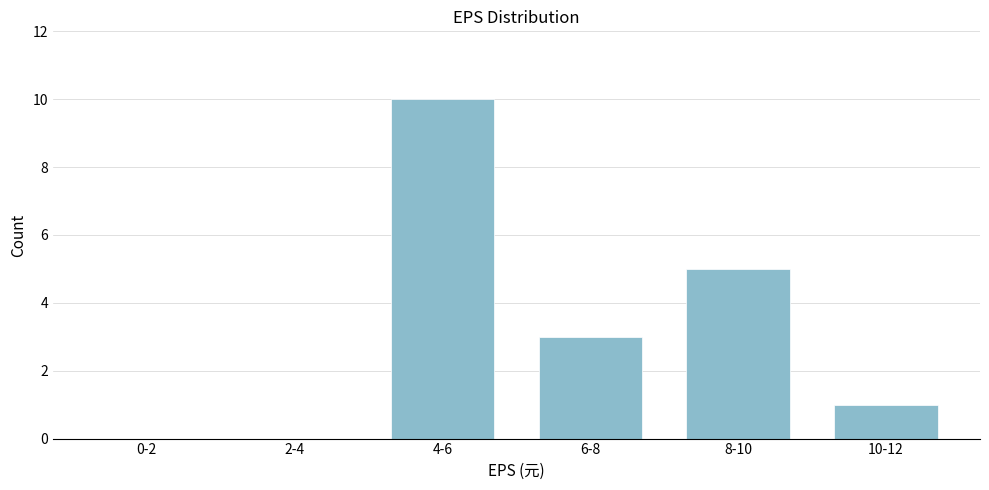

Reading left to right, extract all data points from this chart.

0-2=0	2-4=0	4-6=10	6-8=3	8-10=5	10-12=1